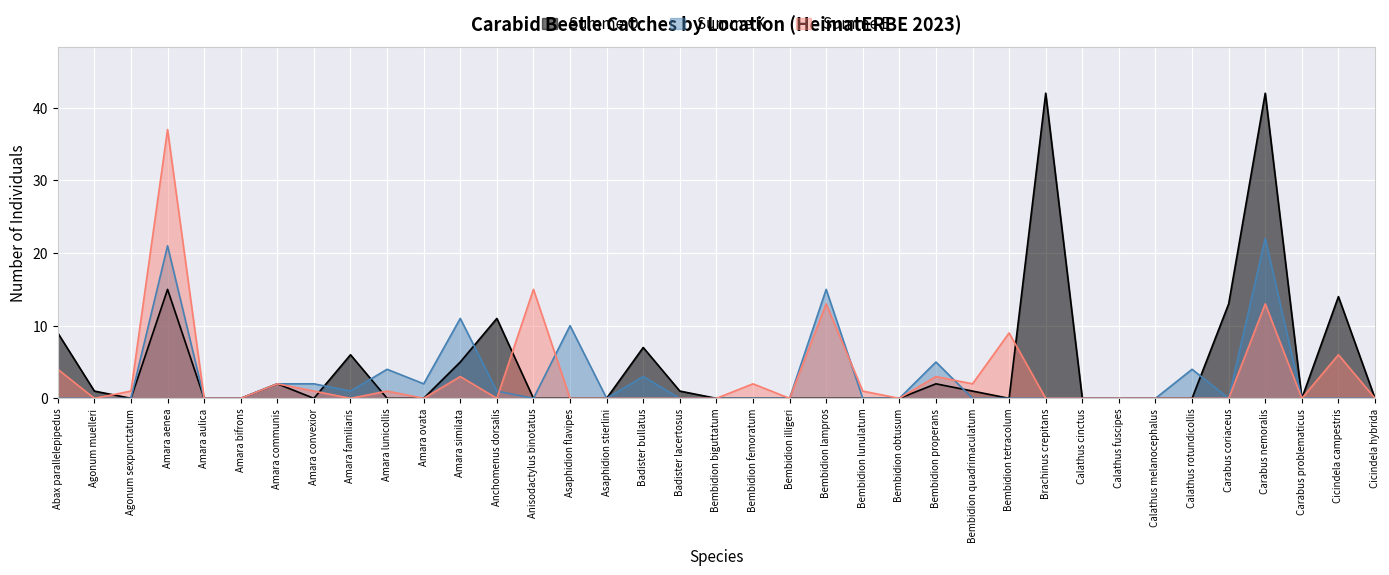

What is the label of the 21st point from the right?

Badister bullatus